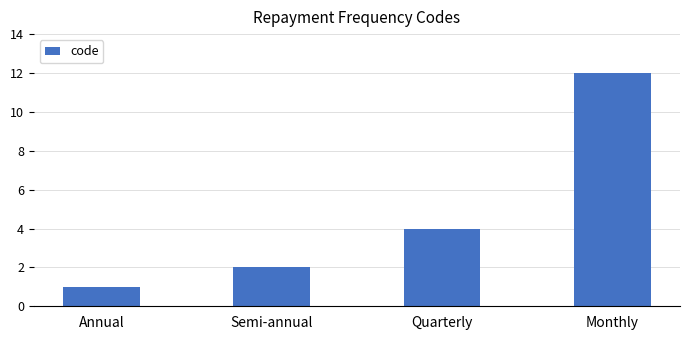

Approximately how many times larger is the value at Quarterly compared to Monthly?

0.3